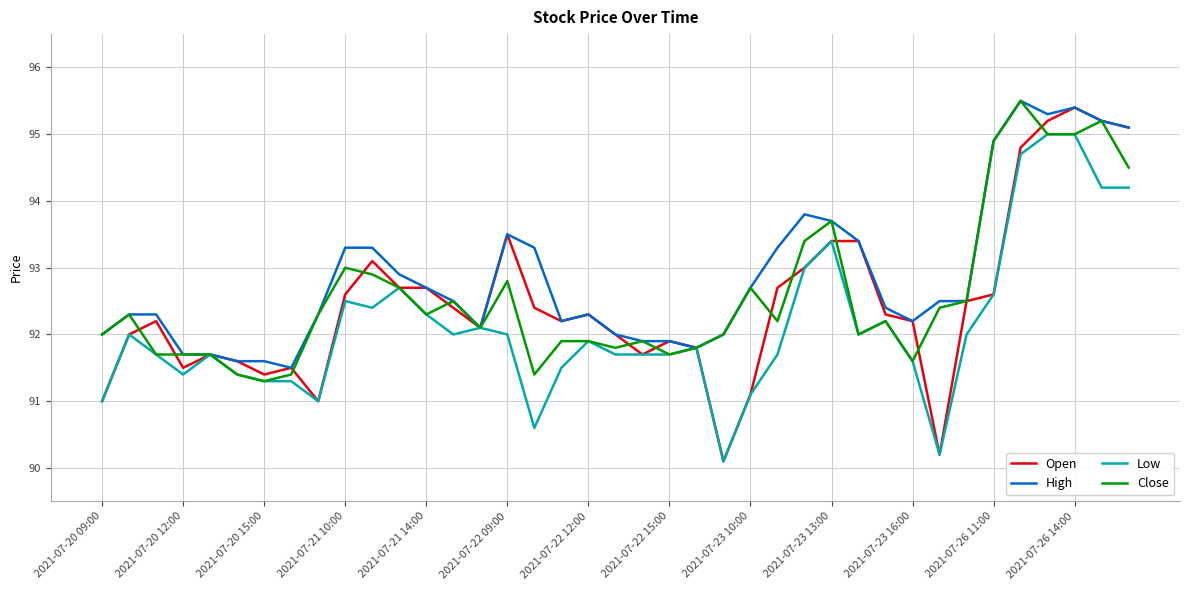

Which series has the largest total across all categories?

High